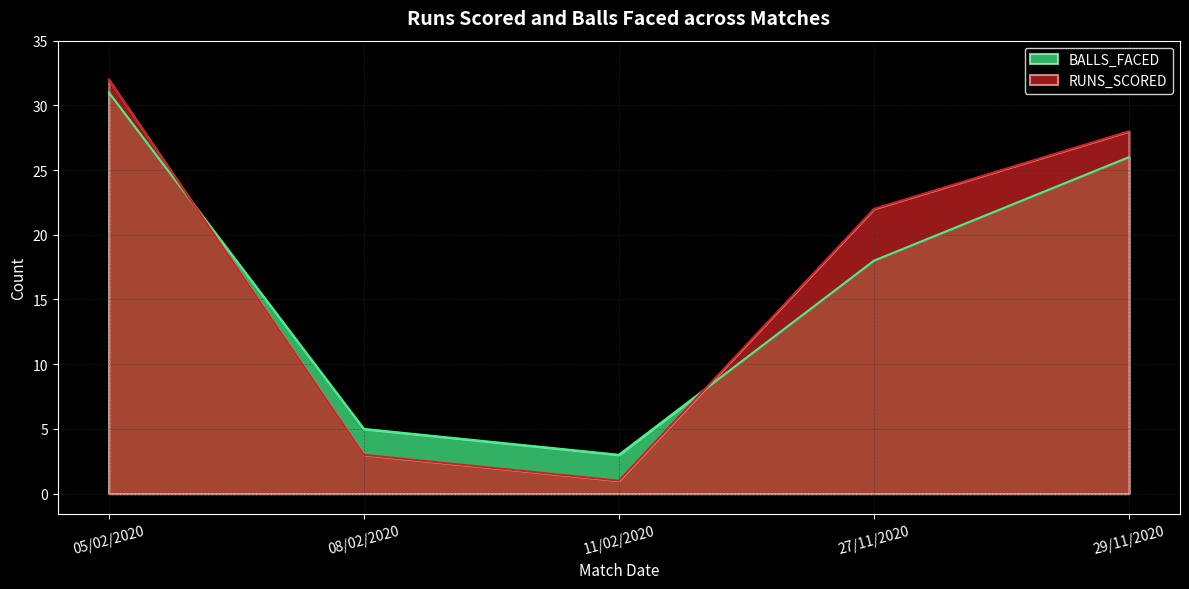

Rank the categories by BALLS_FACED value from highest to lowest.

05/02/2020, 29/11/2020, 27/11/2020, 08/02/2020, 11/02/2020